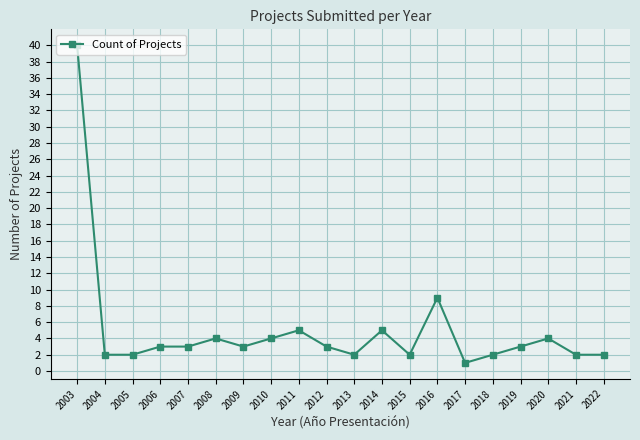

Between 2013 and 2012, which is larger?

2012